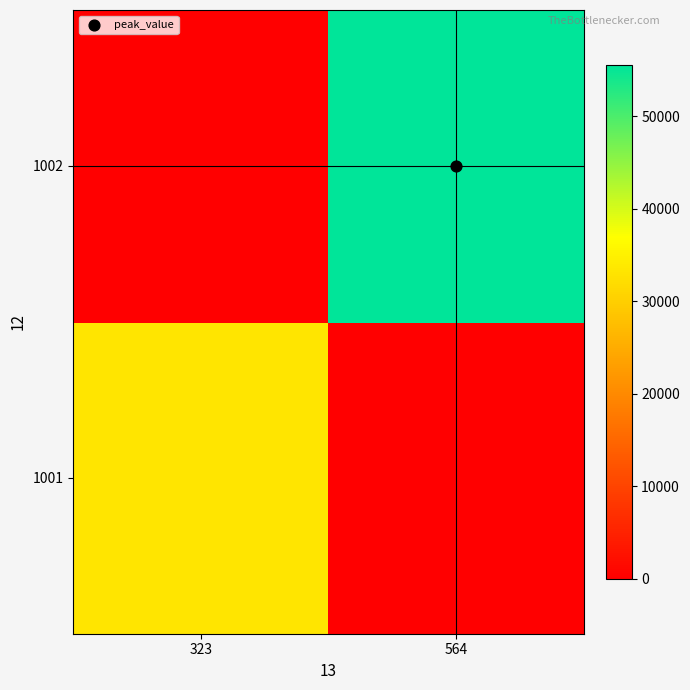

Reading left to right, list all the values displayed in this chart.

1001: 323=33333	564=0
1002: 323=0	564=55543